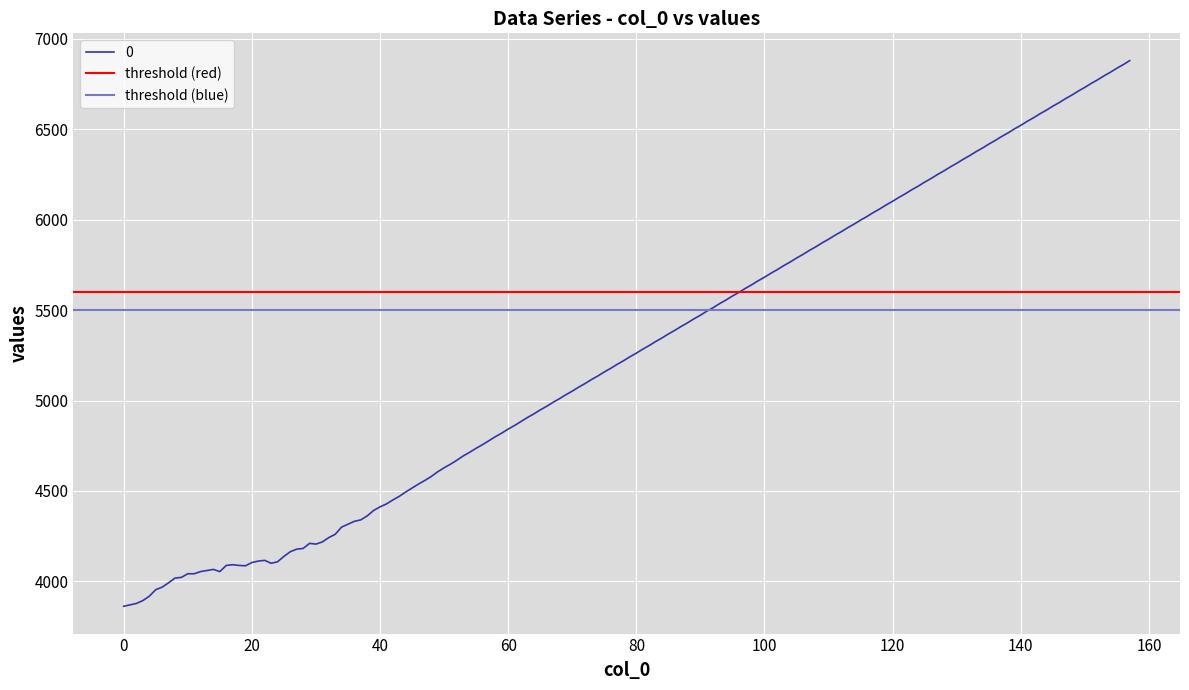

What is the minimum value for 0?

3862